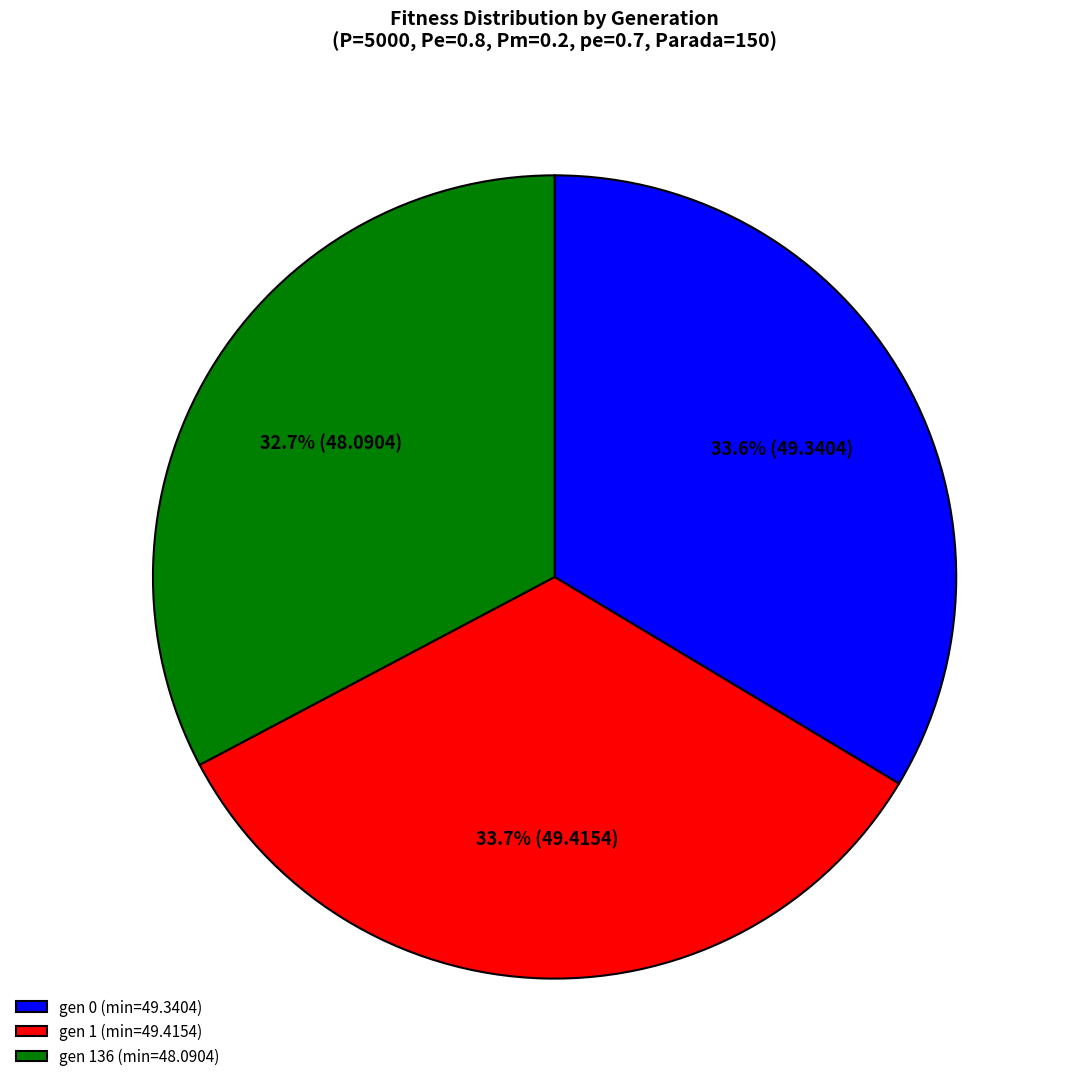

Do gen 136 (min=48.0904) and gen 1 (min=49.4154) together represent more than half of the pie?

Yes